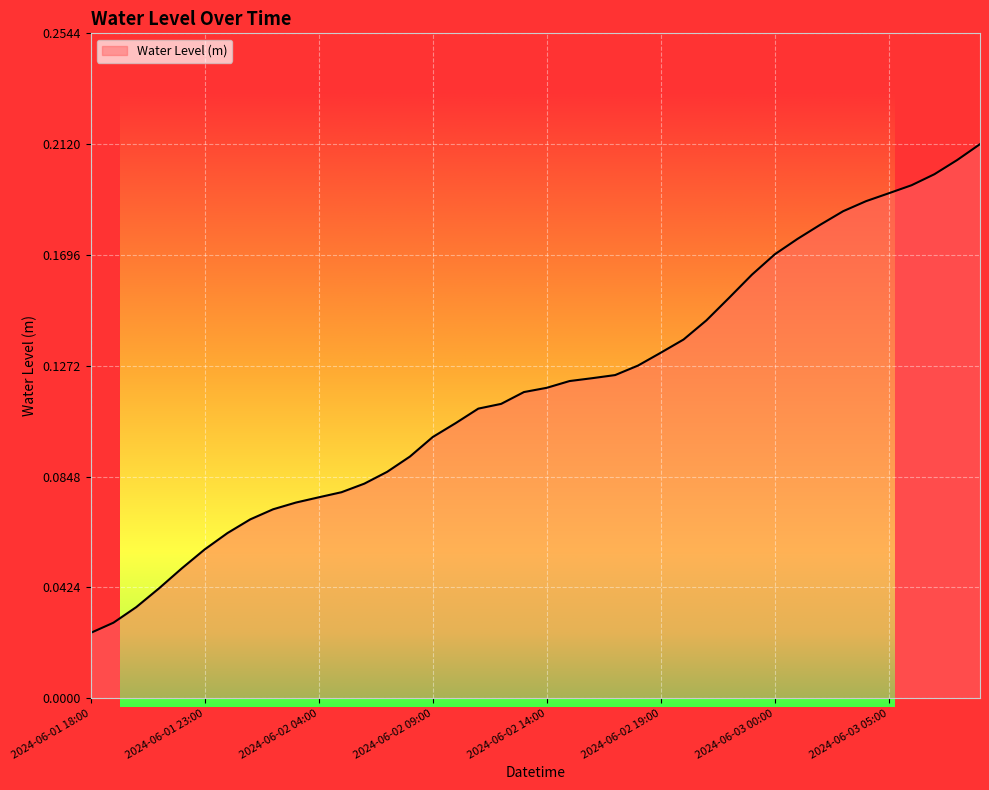

What is the average value?

0.1